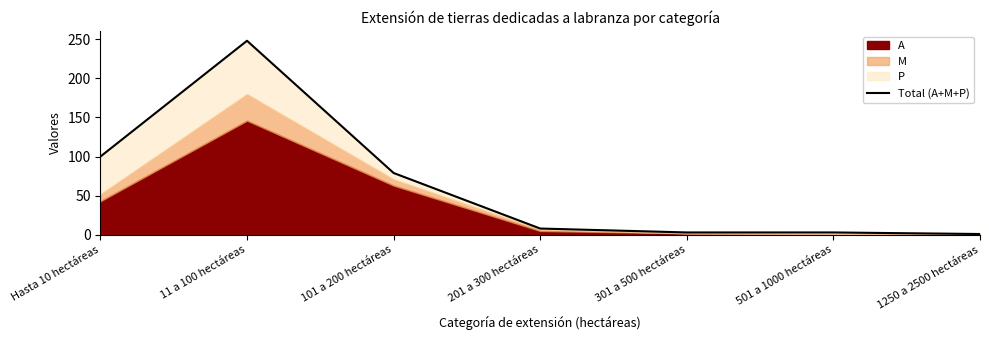

Between 1250 a 2500 hectáreas and 101 a 200 hectáreas, which is larger?

101 a 200 hectáreas